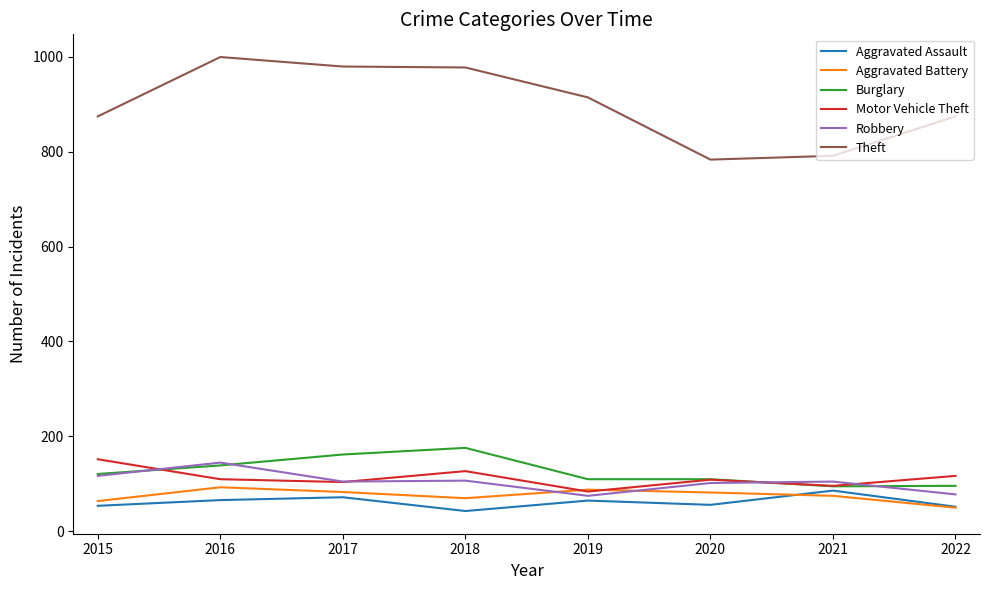

How many categories are shown in the chart?

8